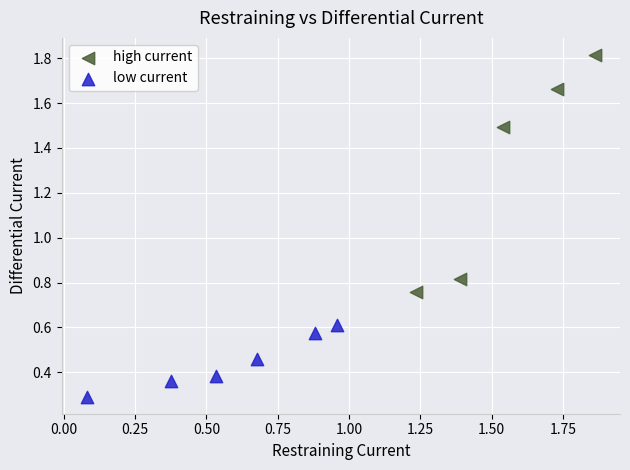

What are all the series names shown in the legend?

high current, low current